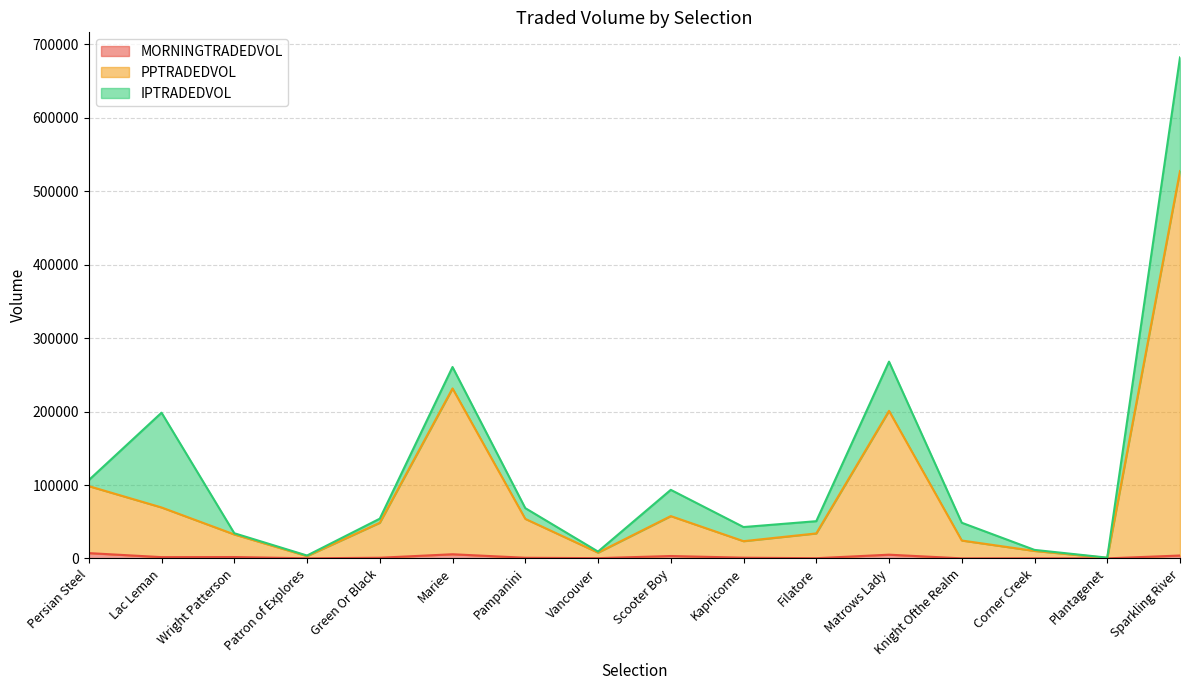

Is the value of PPTRADEDVOL at Matrows Lady greater than the value of MORNINGTRADEDVOL at Lac Leman?

Yes